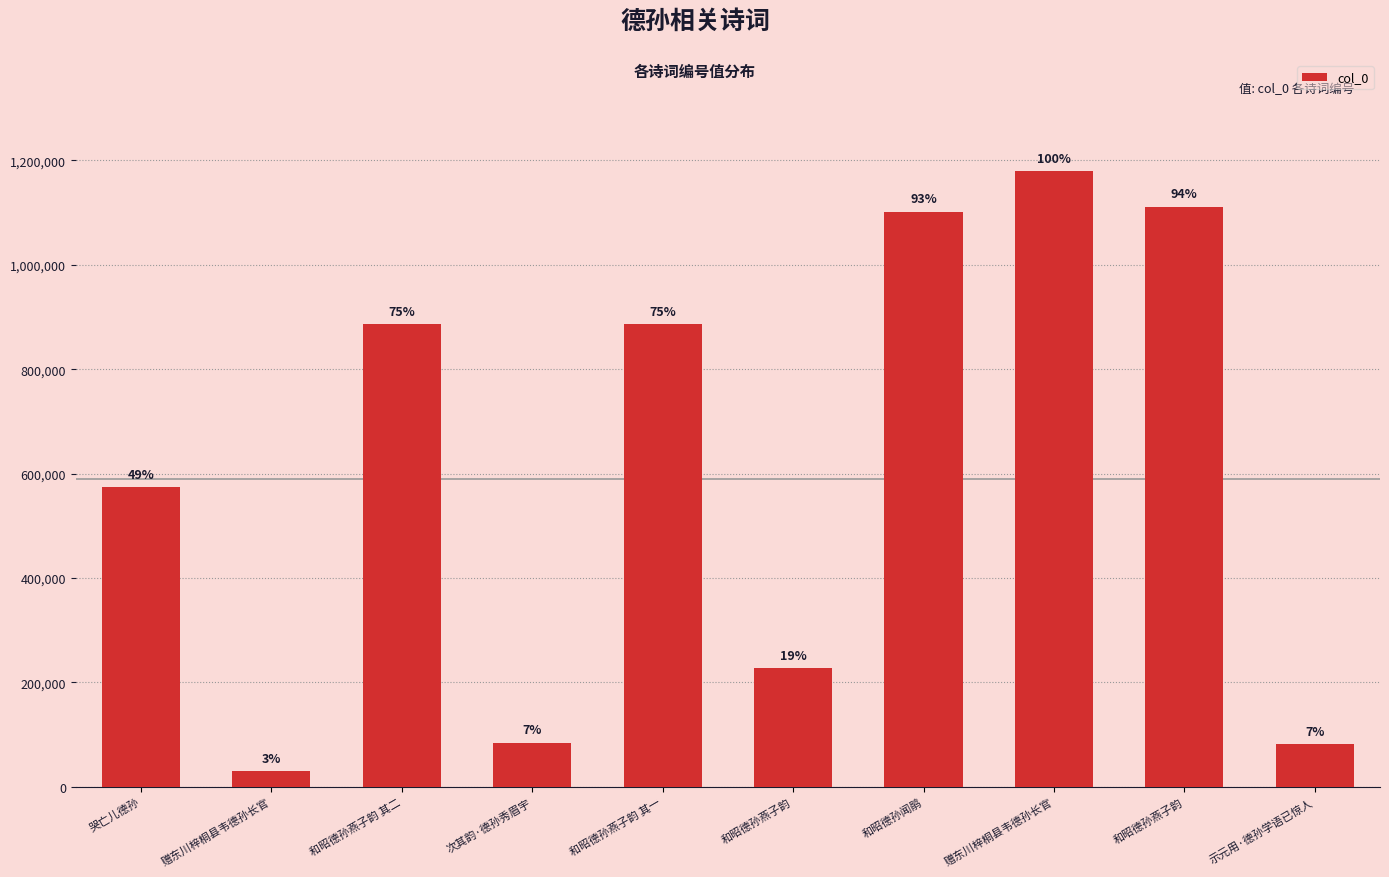

Approximately how many times larger is the value at 示元用·德孙学语已惊人 compared to 和昭德孙燕子韵?

0.1